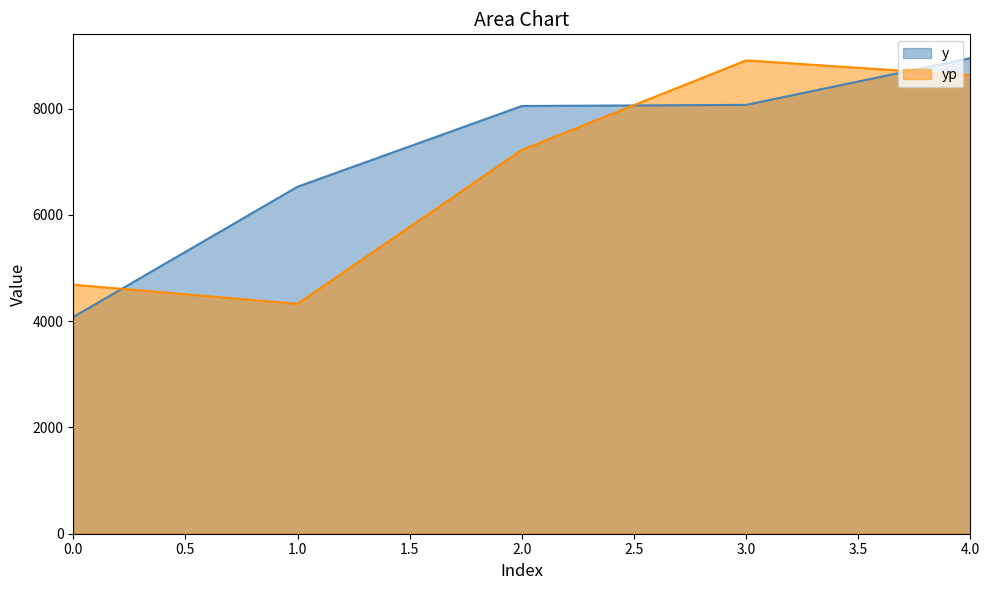

Reading right to left, list all the values displayed in this chart.

y: 8949.9	8069.9	8049.0	6529.5	4078.8
yp: 8628.5	8907.0	7222.0	4325.6	4686.1